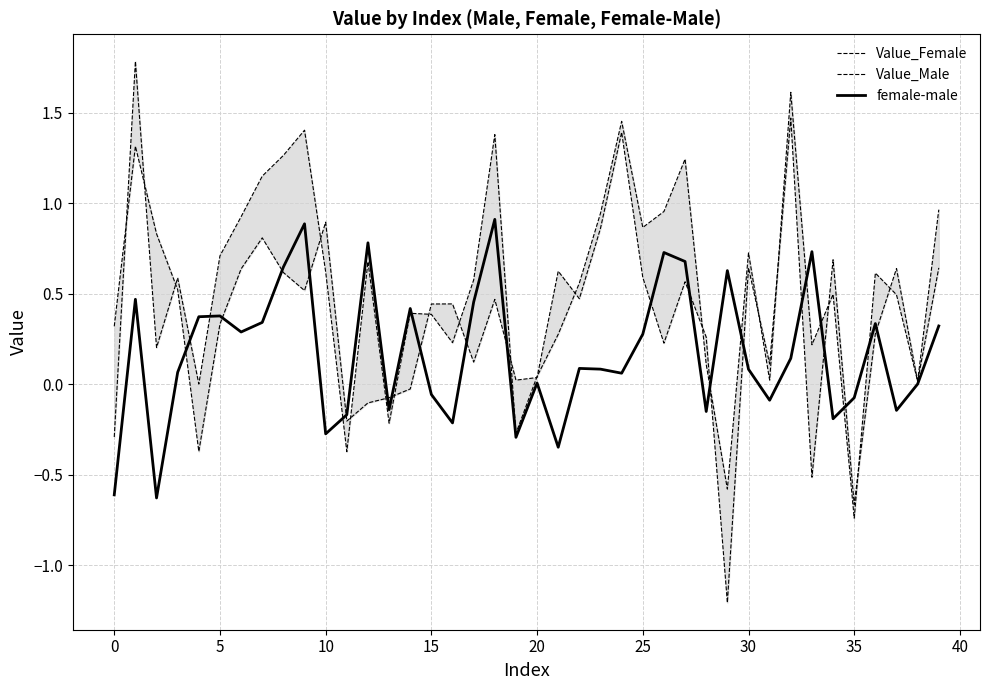

Does the chart have visible grid lines?

Yes